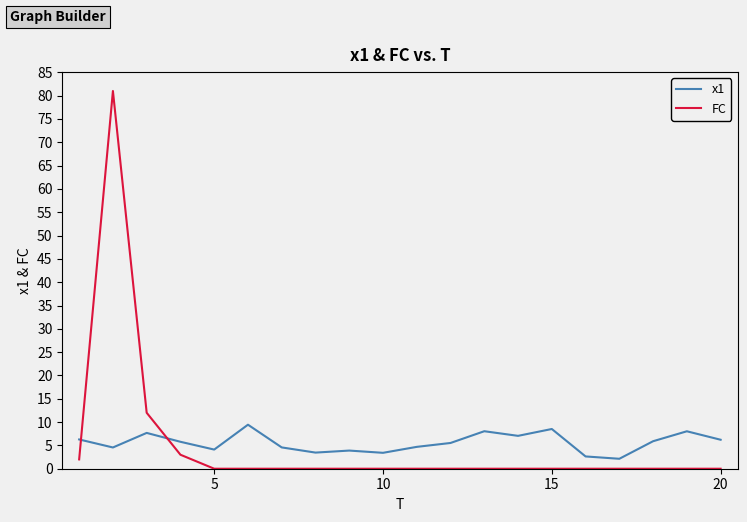

How many times do x1 and FC cross each other?

2